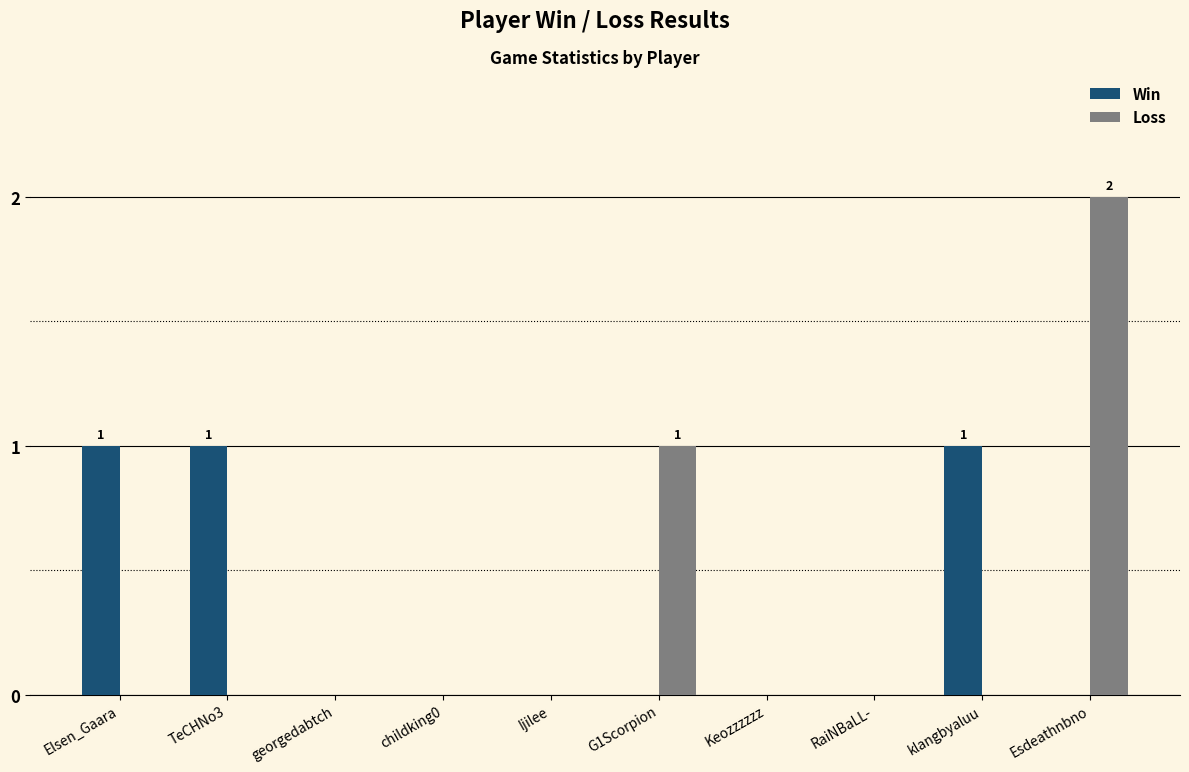

Which category has the highest value across all series?

Esdeathnbno